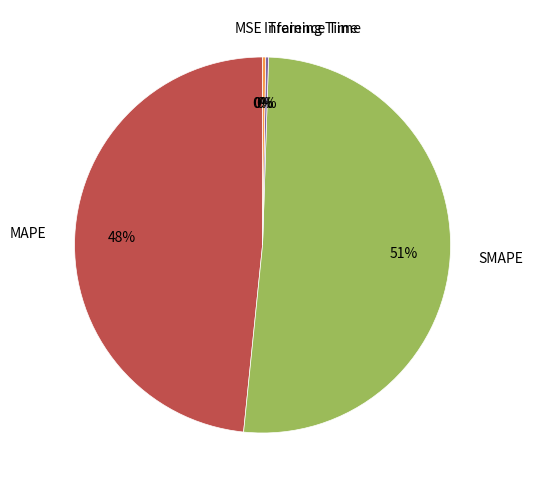

Between MAPE and SMAPE, which is larger?

SMAPE